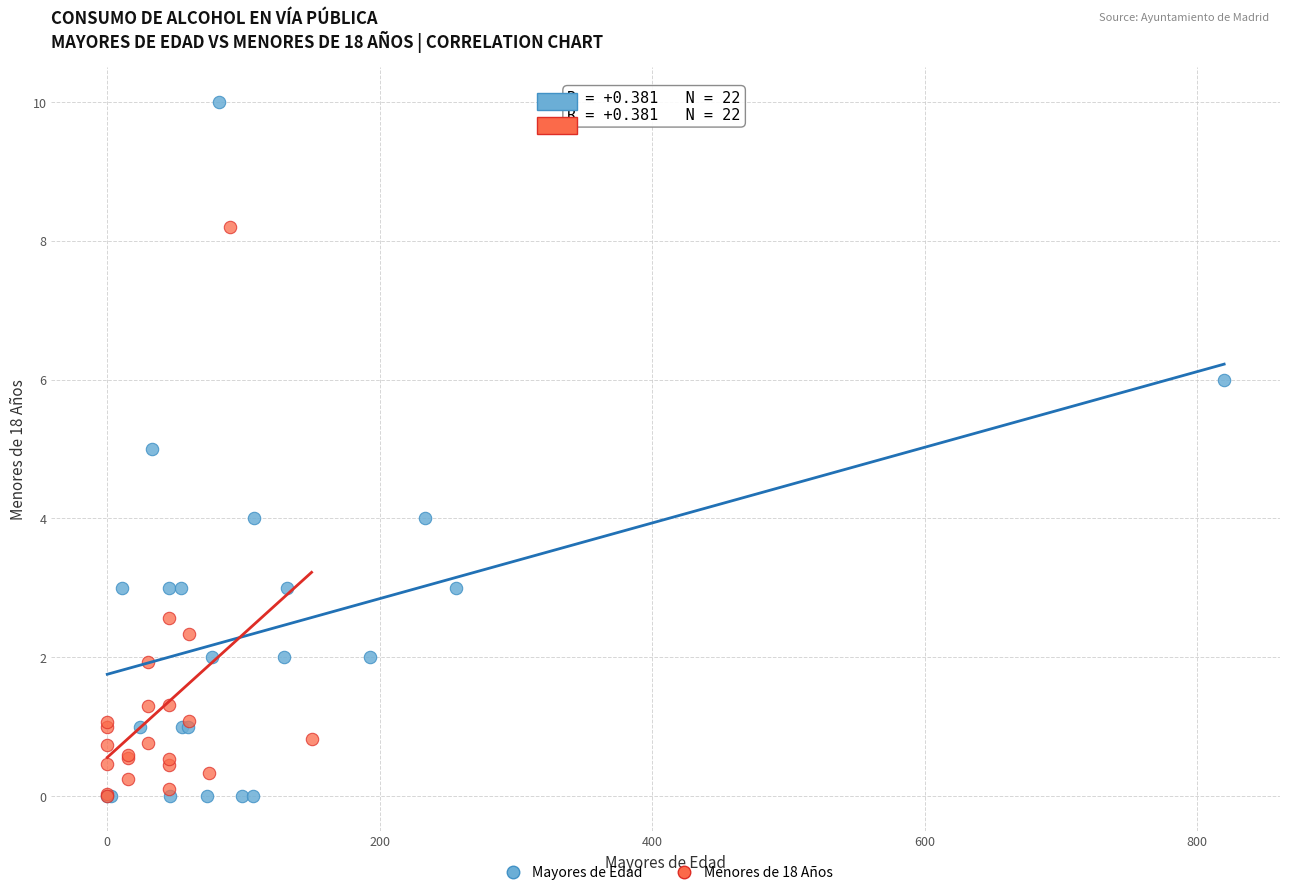

Which series has the widest spread of Y values?

Mayores de Edad